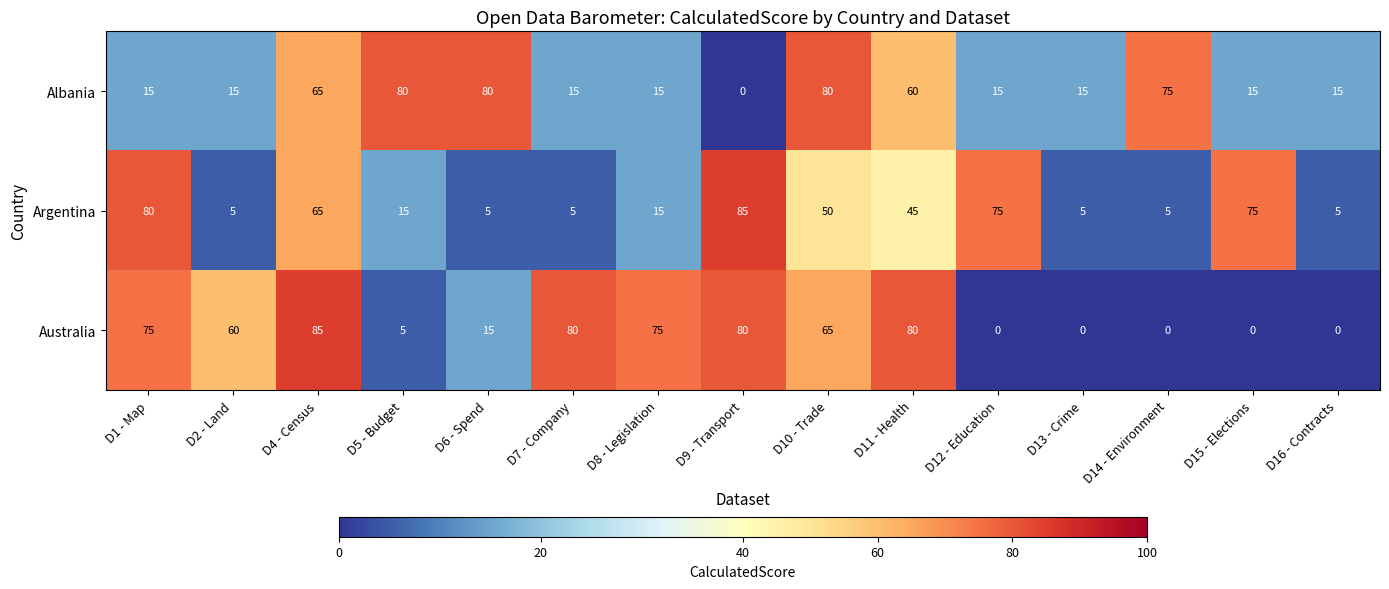

Which series has the widest spread of values?

Australia